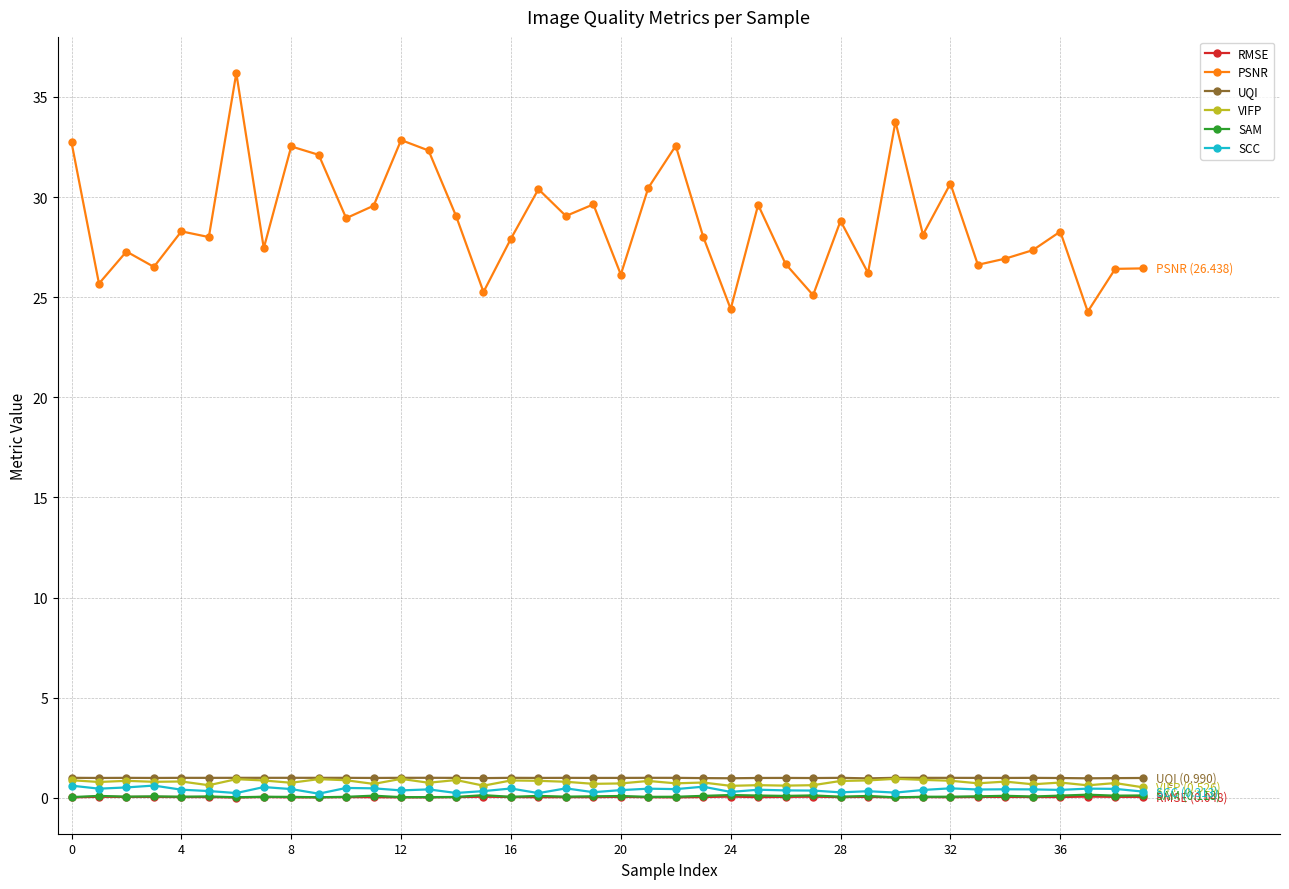

Which series has the largest total across all categories?

PSNR